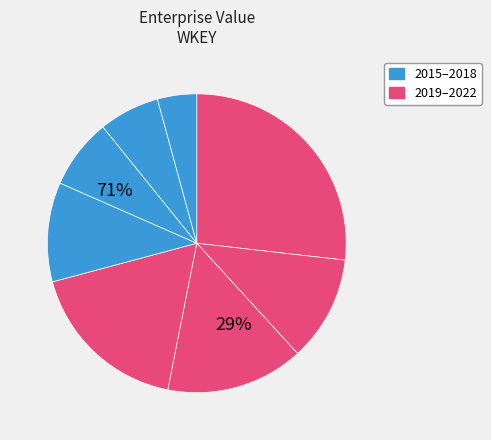

Count the number of slices in the pie.

8